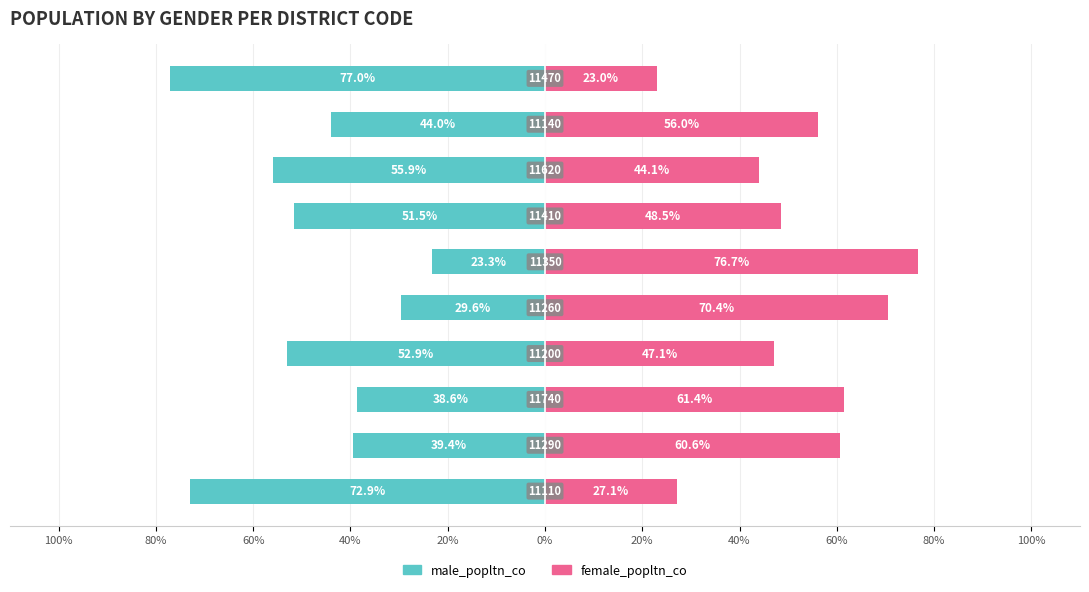

What are all the series names shown in the legend?

male_popltn_co, female_popltn_co